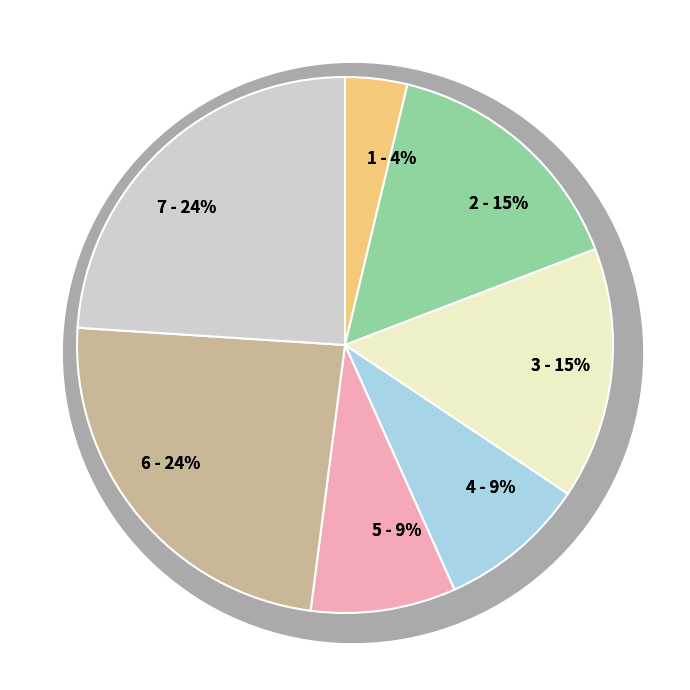

Rank the categories by value from highest to lowest.

6, 7, 2, 3, 4, 5, 1